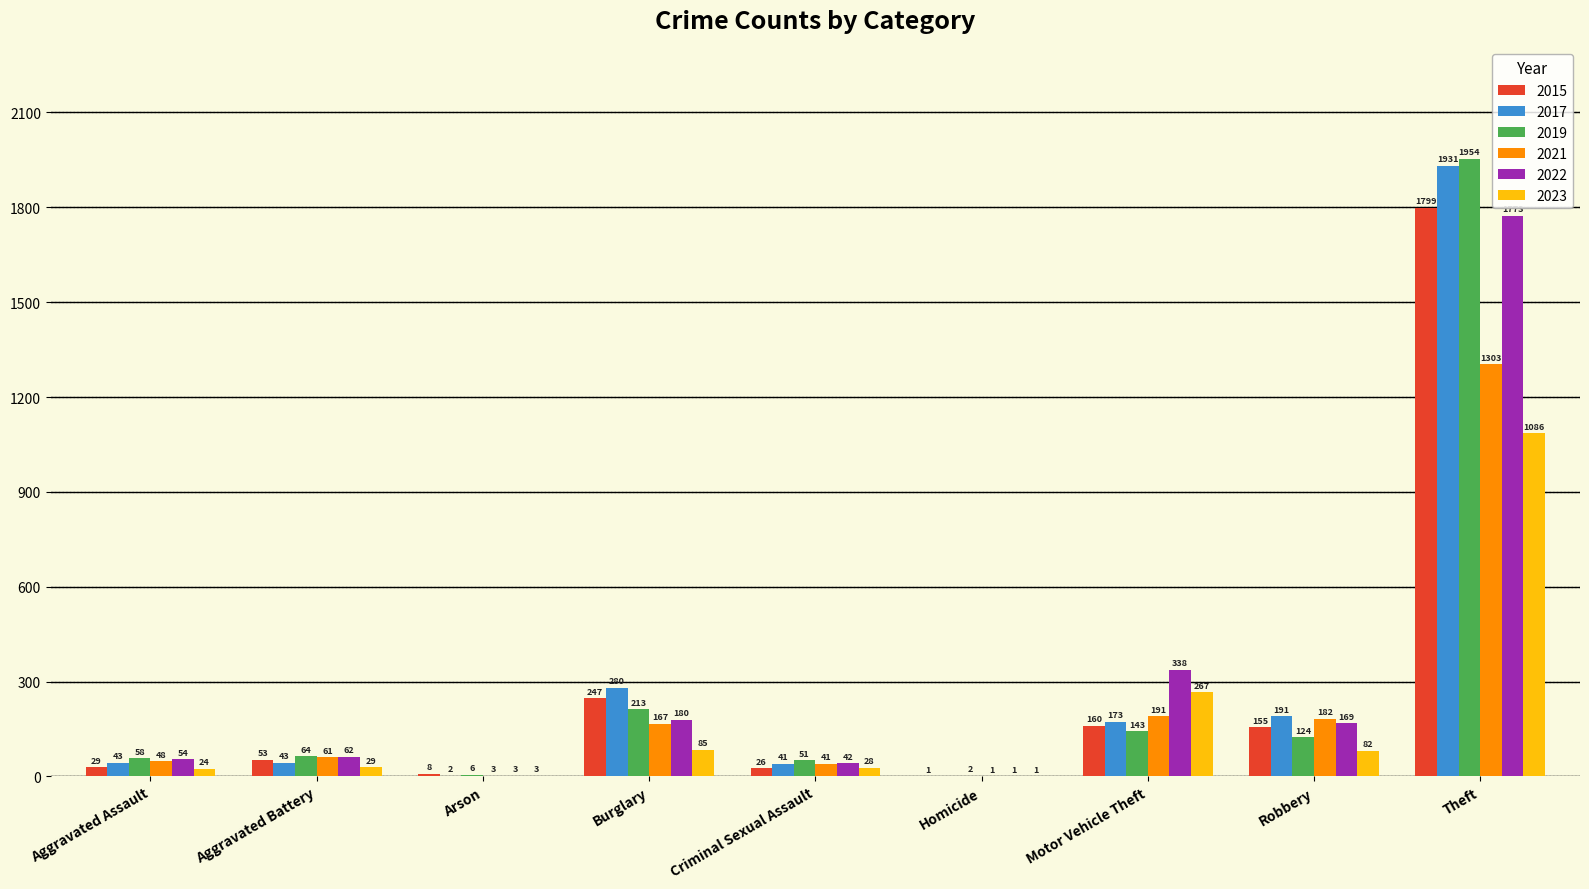

Which series has the largest range (max minus min)?

2019